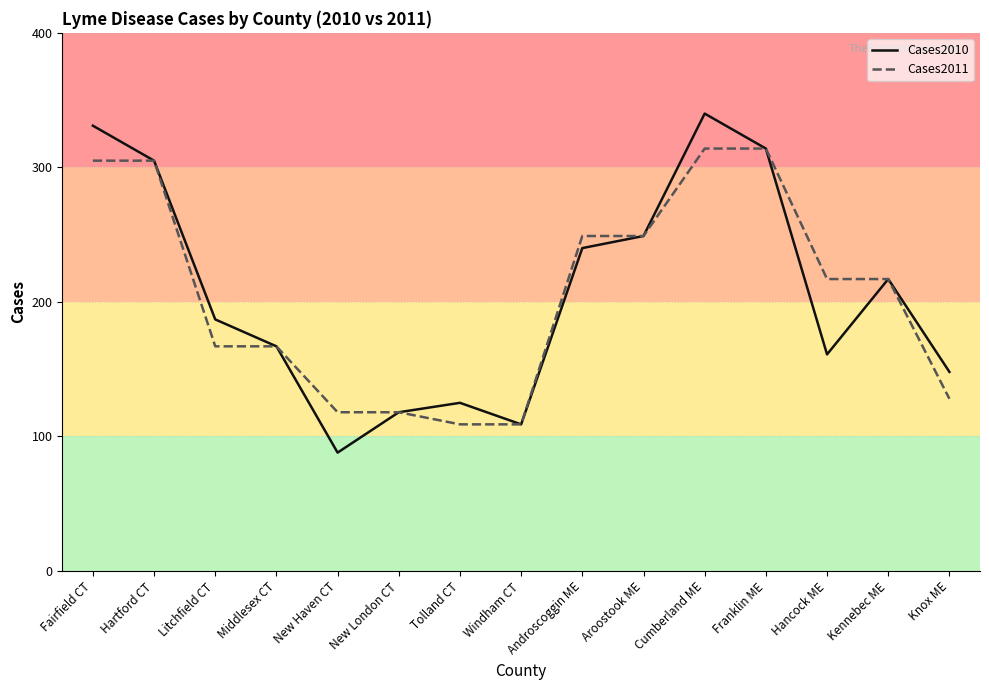

What is the minimum value for Cases2010?

88